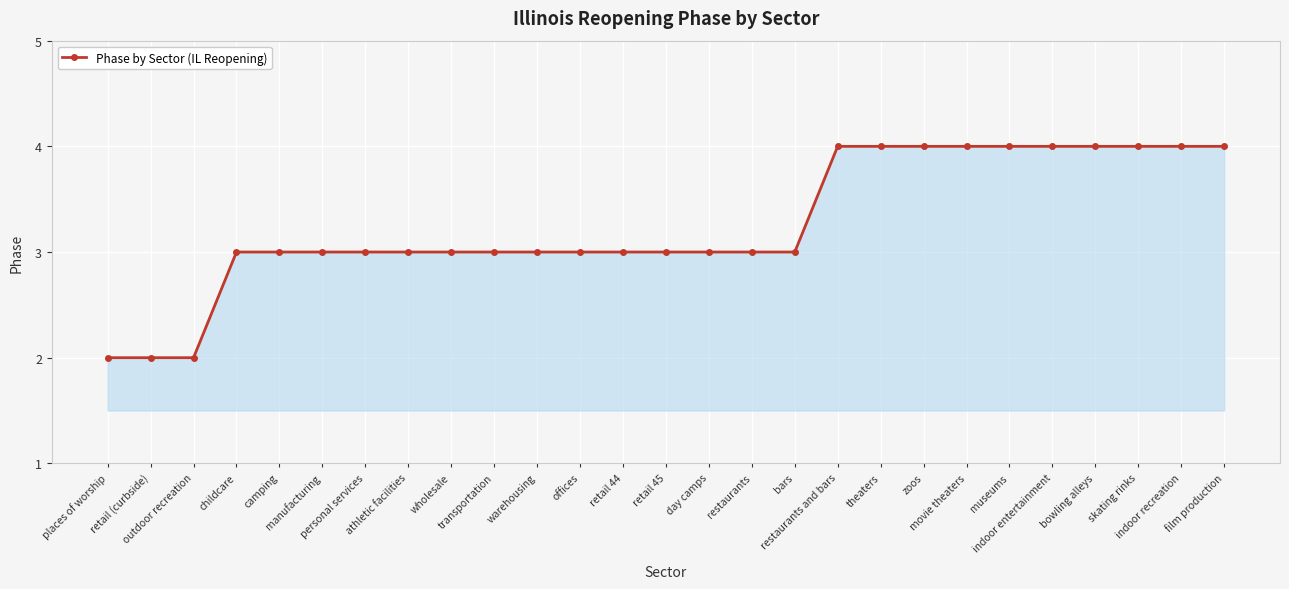

What is the value of the 14th point from the left?

3